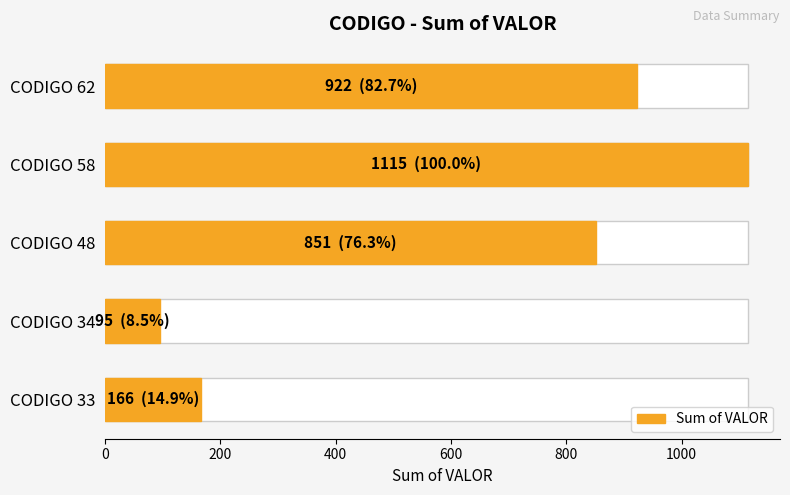

Reading right to left, transcribe all the data shown in this chart.

922	1115	851	95	166